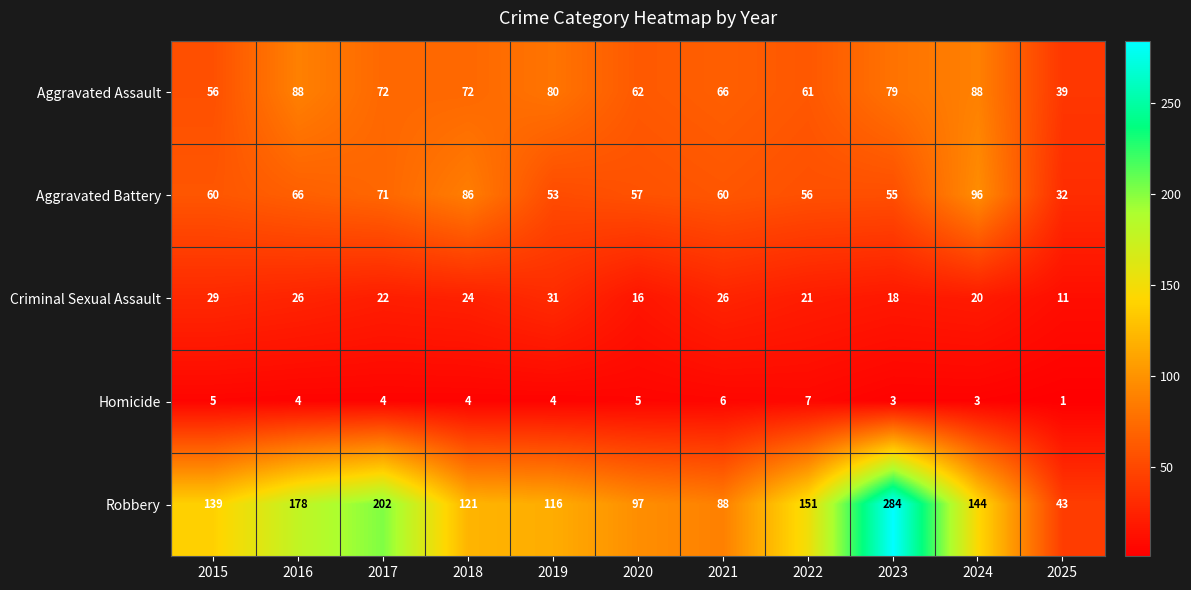

Is the value of Homicide at 2017 greater than the value of Aggravated Battery at 2018?

No